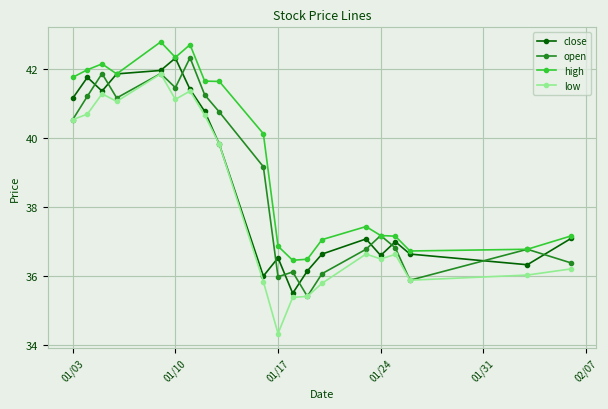

True or false: high and low intersect in this chart.

False